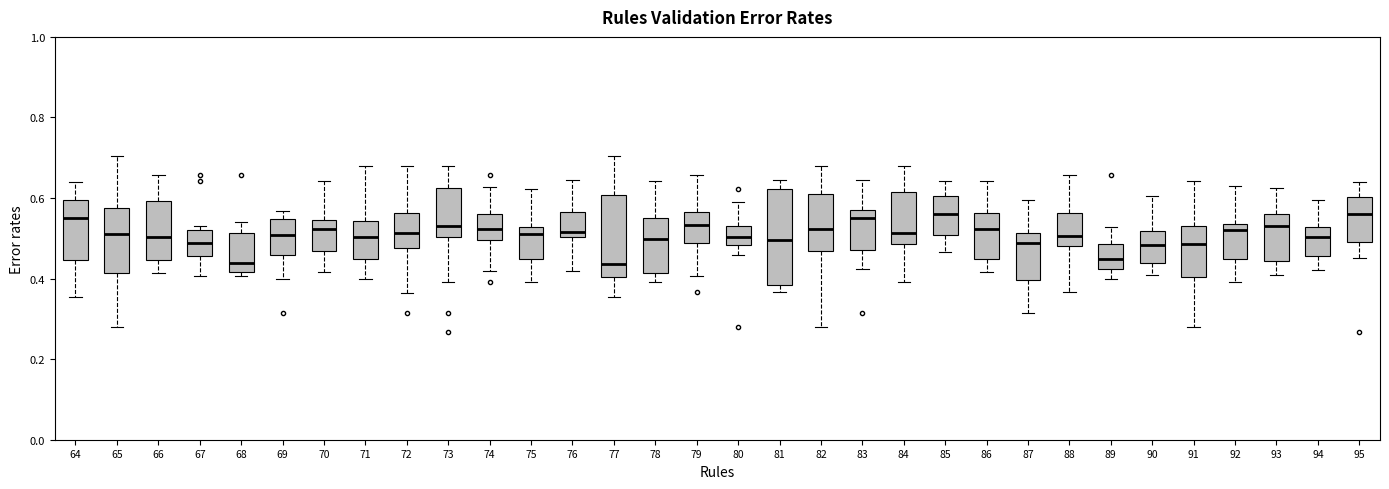

Reading left to right, transcribe this box plot: for each box, give where its median line is, the range the box spans, and where its two whiskers end, as read against the y-axis. The values are not printed on the chart, so give them approximately, as read against the axis.

64: median 0.56, box 0.44 to 0.60, whiskers 0.36 to 0.64
65: median 0.52, box 0.42 to 0.58, whiskers 0.28 to 0.70
66: median 0.50, box 0.44 to 0.60, whiskers 0.42 to 0.66
67: median 0.48, box 0.46 to 0.52, whiskers 0.40 to 0.54
68: median 0.44, box 0.42 to 0.52, whiskers 0.40 to 0.54
69: median 0.50, box 0.46 to 0.54, whiskers 0.40 to 0.56
70: median 0.52, box 0.46 to 0.54, whiskers 0.42 to 0.64
71: median 0.50, box 0.44 to 0.54, whiskers 0.40 to 0.68
72: median 0.52, box 0.48 to 0.56, whiskers 0.36 to 0.68
73: median 0.54, box 0.50 to 0.62, whiskers 0.40 to 0.68
74: median 0.52, box 0.50 to 0.56, whiskers 0.42 to 0.62
75: median 0.52 (just below the box's upper edge), box 0.44 to 0.52, whiskers 0.40 to 0.62
76: median 0.52, box 0.50 to 0.56, whiskers 0.42 to 0.64
77: median 0.44, box 0.40 to 0.60, whiskers 0.36 to 0.70
78: median 0.50, box 0.42 to 0.56, whiskers 0.40 to 0.64
79: median 0.54, box 0.48 to 0.56, whiskers 0.40 to 0.66
80: median 0.50, box 0.48 to 0.54, whiskers 0.46 to 0.60
81: median 0.50, box 0.38 to 0.62, whiskers 0.36 to 0.64
82: median 0.52, box 0.46 to 0.60, whiskers 0.28 to 0.68
83: median 0.54, box 0.48 to 0.56, whiskers 0.42 to 0.64
84: median 0.52, box 0.48 to 0.62, whiskers 0.40 to 0.68
85: median 0.56, box 0.50 to 0.60, whiskers 0.46 to 0.64
86: median 0.52, box 0.44 to 0.56, whiskers 0.42 to 0.64
87: median 0.48, box 0.40 to 0.52, whiskers 0.32 to 0.60
88: median 0.50, box 0.48 to 0.56, whiskers 0.36 to 0.66
89: median 0.44, box 0.42 to 0.48, whiskers 0.40 to 0.52
90: median 0.48, box 0.44 to 0.52, whiskers 0.40 to 0.60
91: median 0.48, box 0.40 to 0.54, whiskers 0.28 to 0.64
92: median 0.52, box 0.44 to 0.54, whiskers 0.40 to 0.62
93: median 0.54, box 0.44 to 0.56, whiskers 0.40 to 0.62
94: median 0.50, box 0.46 to 0.52, whiskers 0.42 to 0.60
95: median 0.56, box 0.50 to 0.60, whiskers 0.46 to 0.64